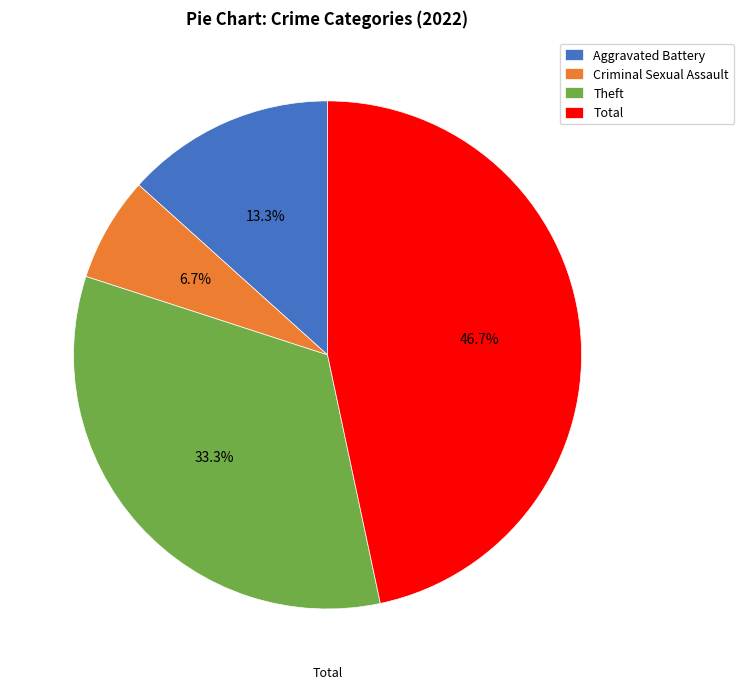

To the nearest percent, what is the average slice percentage?

25%